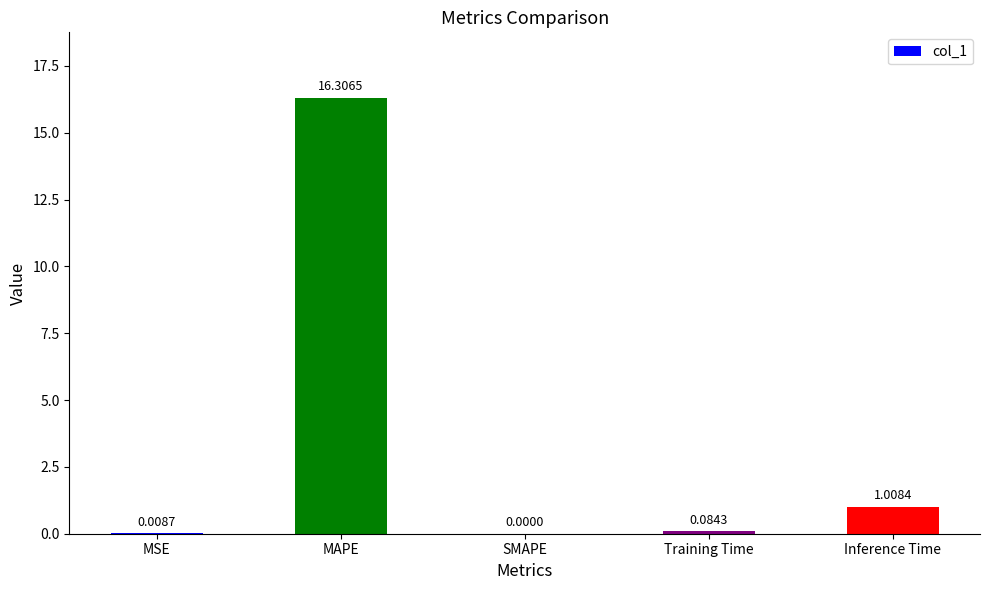

What is the maximum value shown in the chart?

16.3